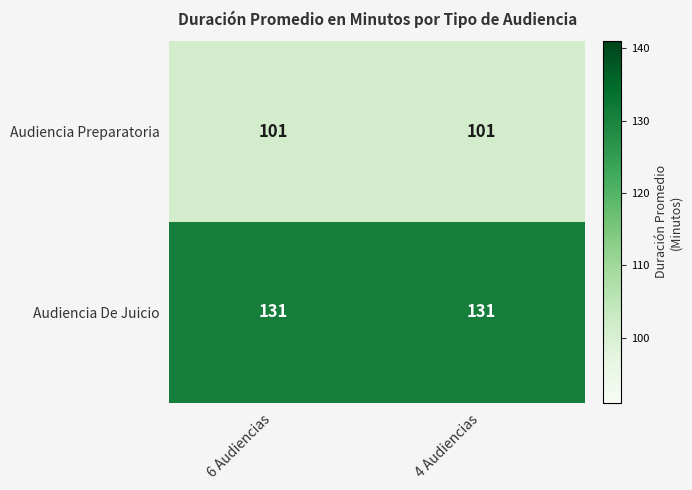

What is the smallest value displayed?

101